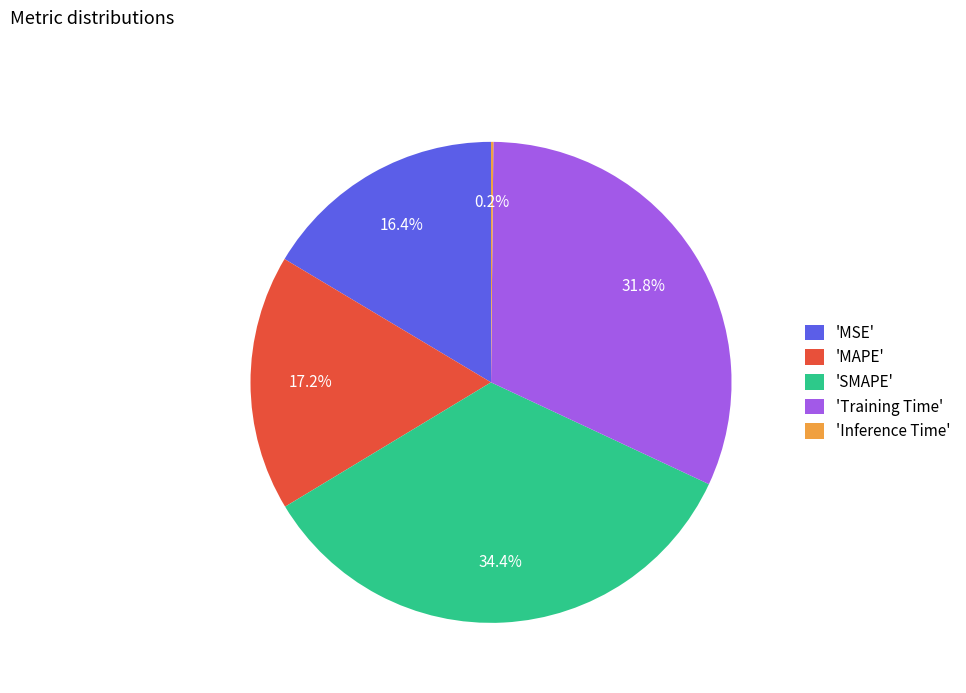

What is the largest slice in the pie chart?

'SMAPE'